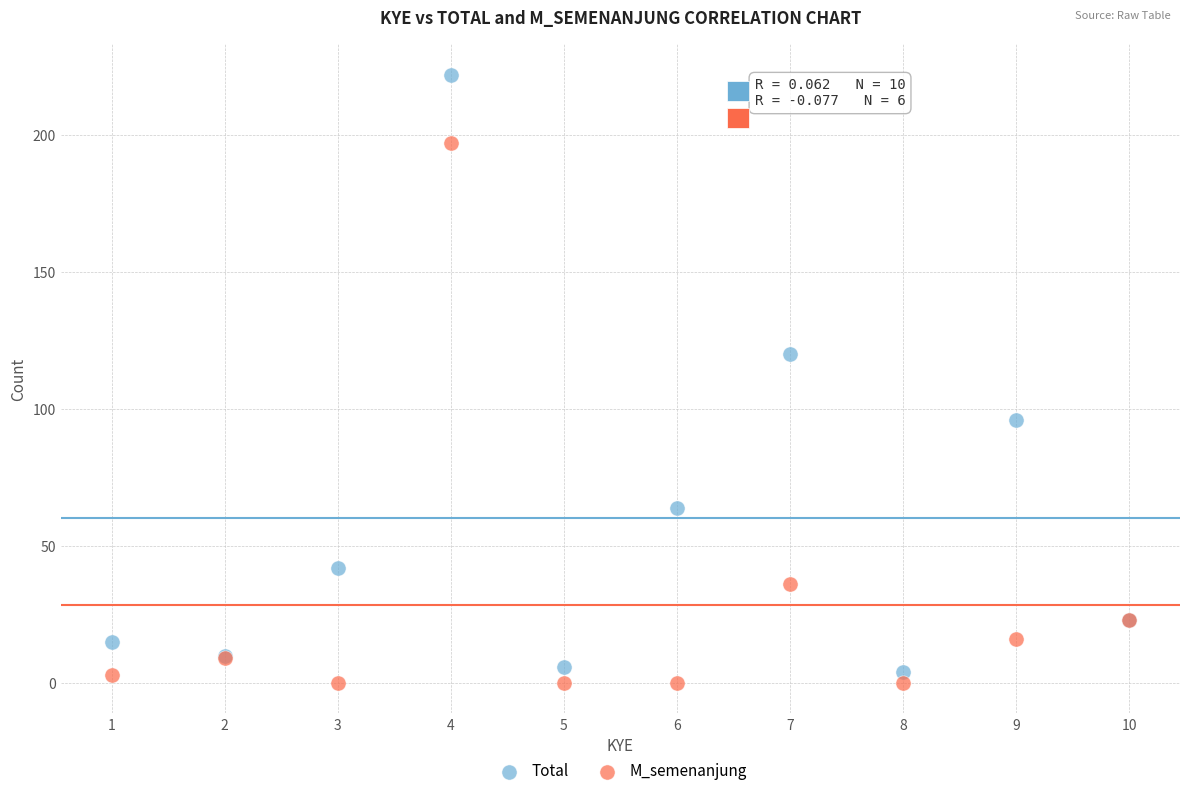

Which series contains the lowest Y value?

M_semenanjung